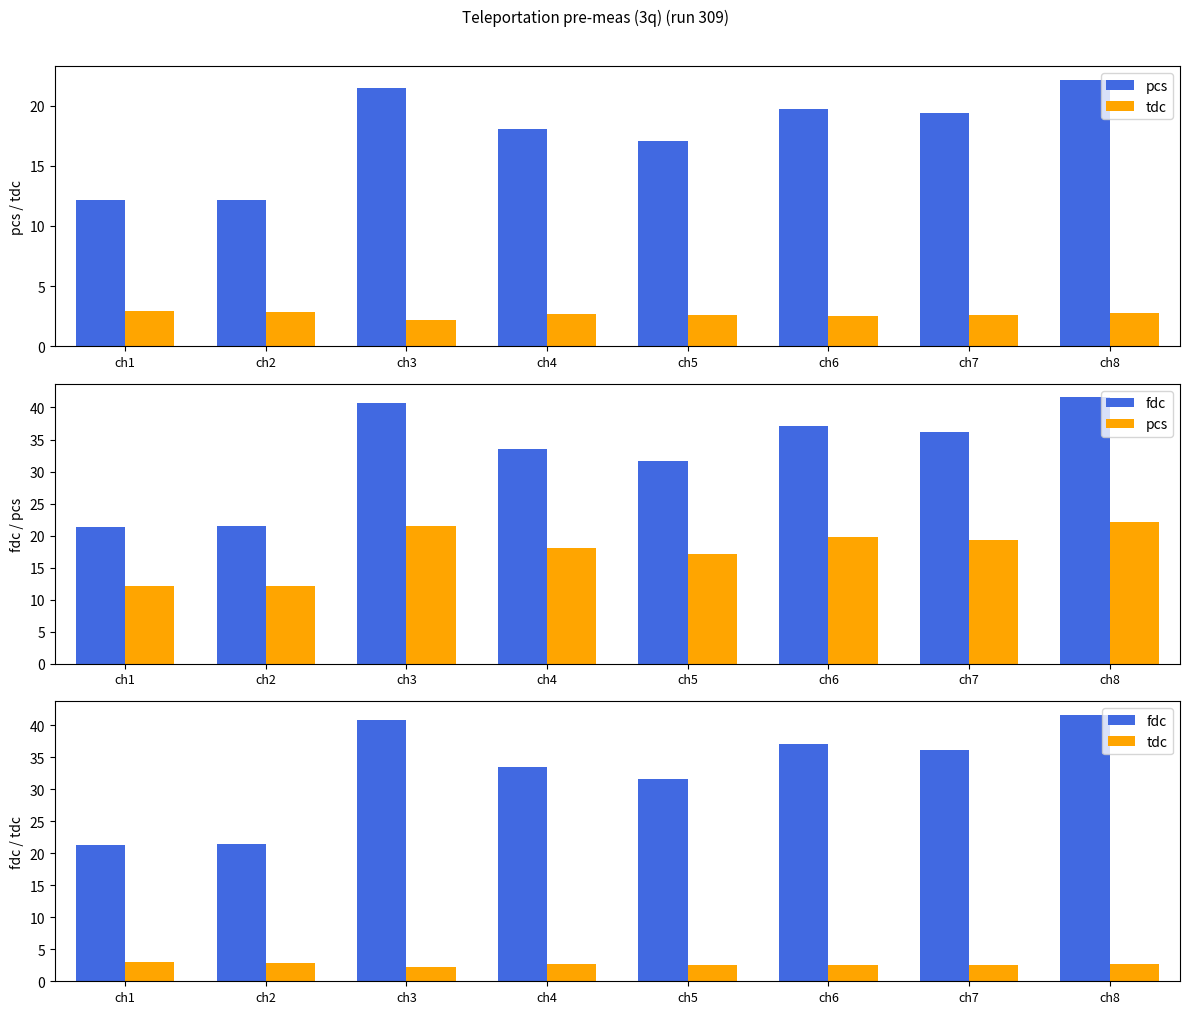

The pcs series shows 19.8 at ch6. True or false?

True